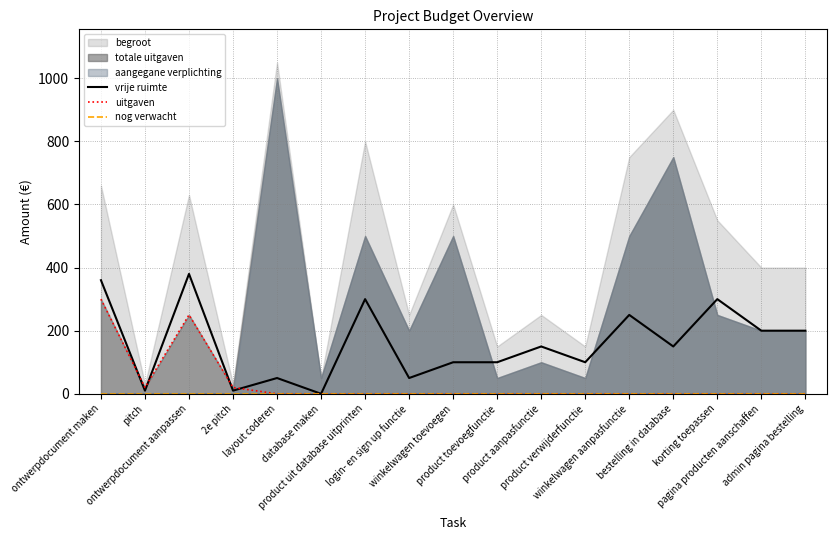

What is the difference between the second highest and minimum values in the uitgaven series?

250